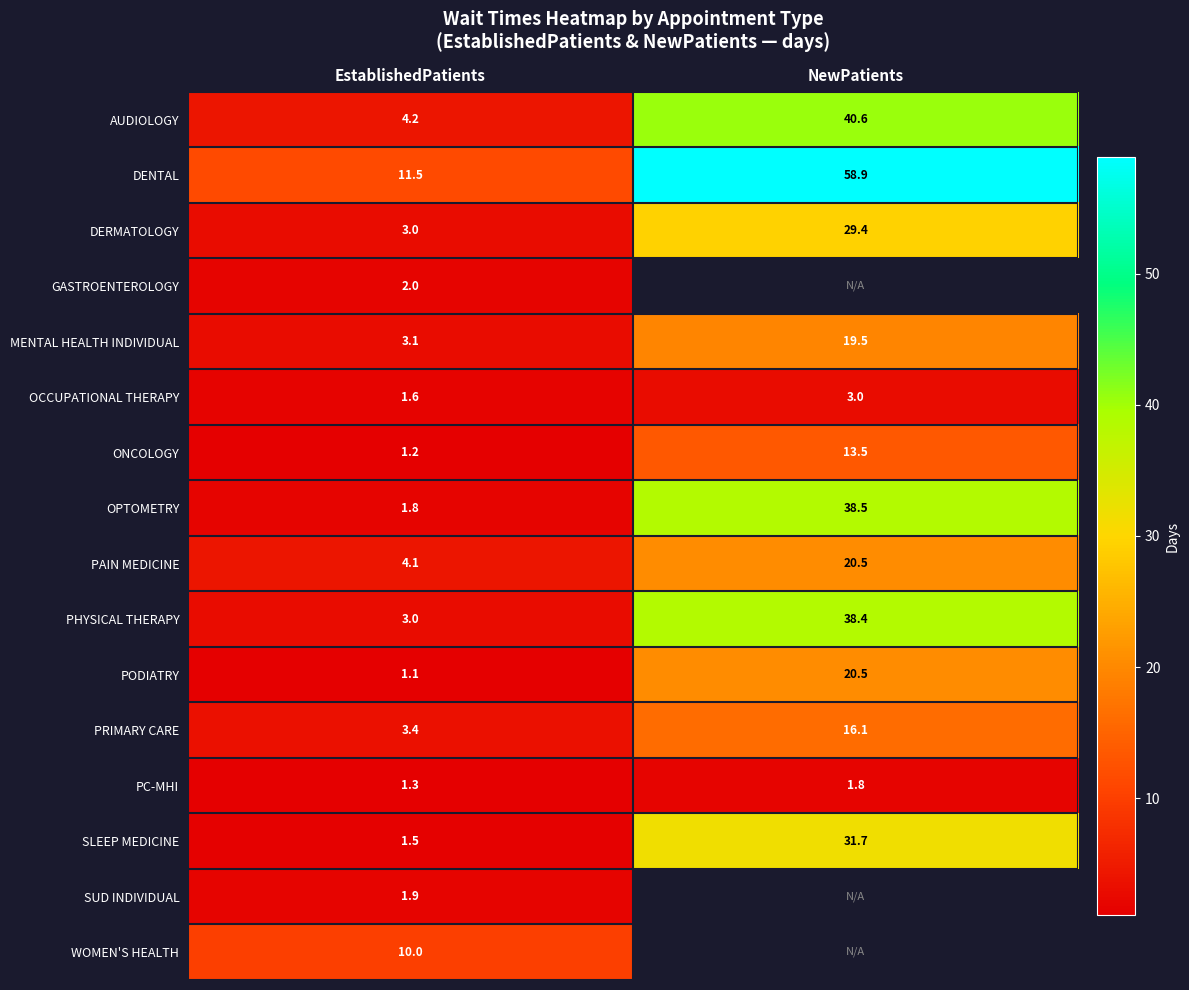

The value of OCCUPATIONAL THERAPY at NewPatients is 4.5. True or false?

False